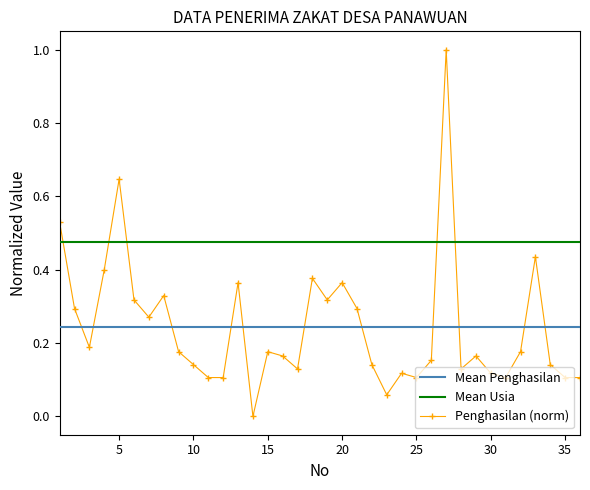

List the series in order of their peak value, lowest first.

Mean Penghasilan, Mean Usia, Penghasilan (norm)